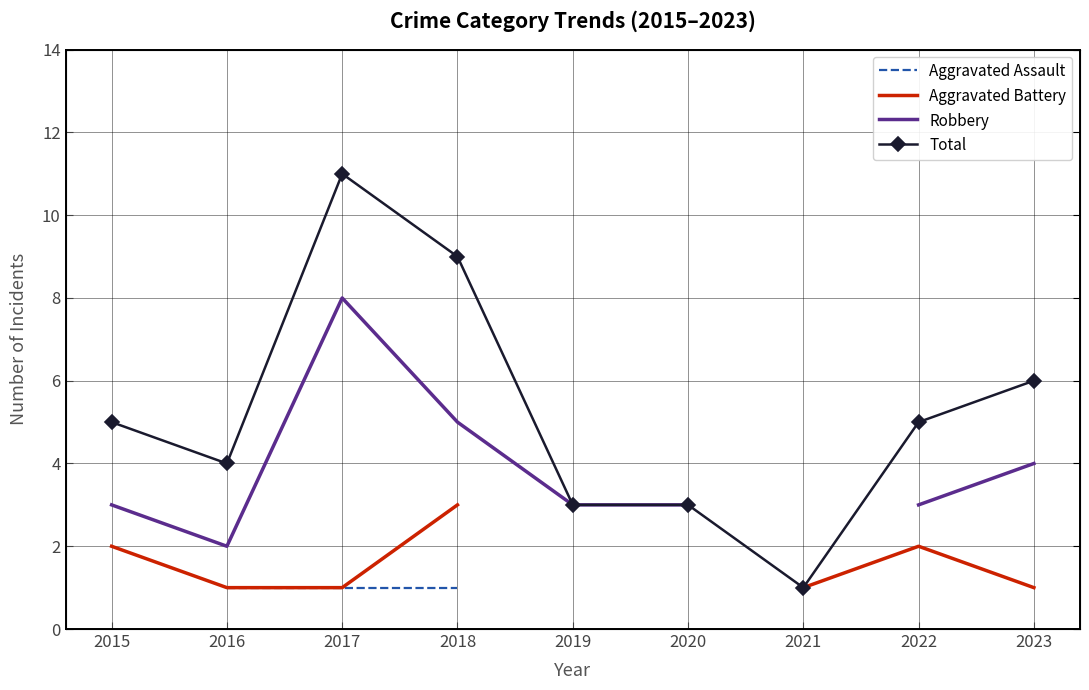

Which label corresponds to the smallest value in the chart?

2016